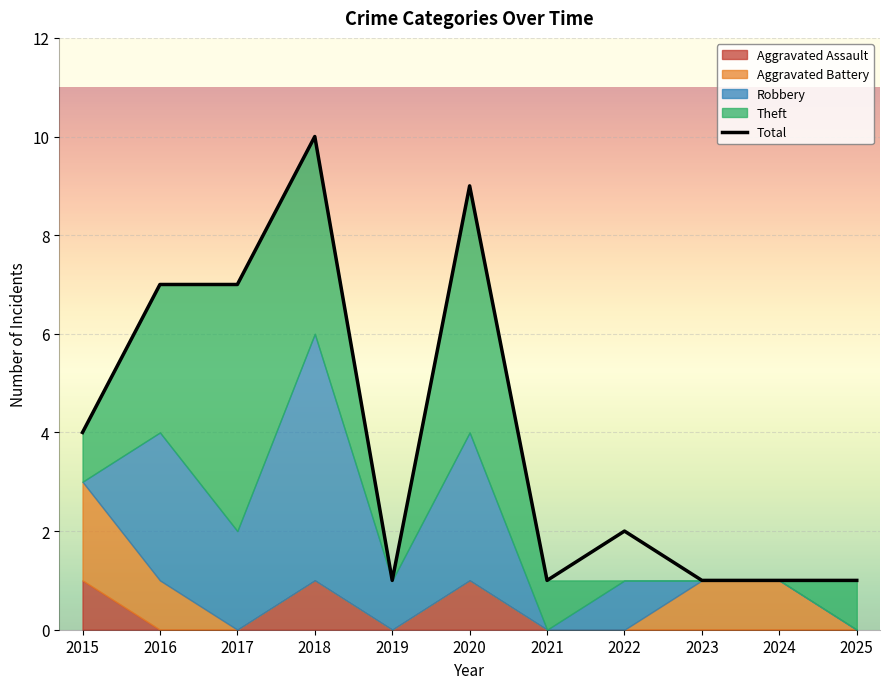

Where is the data nearest to the value 5?

2015